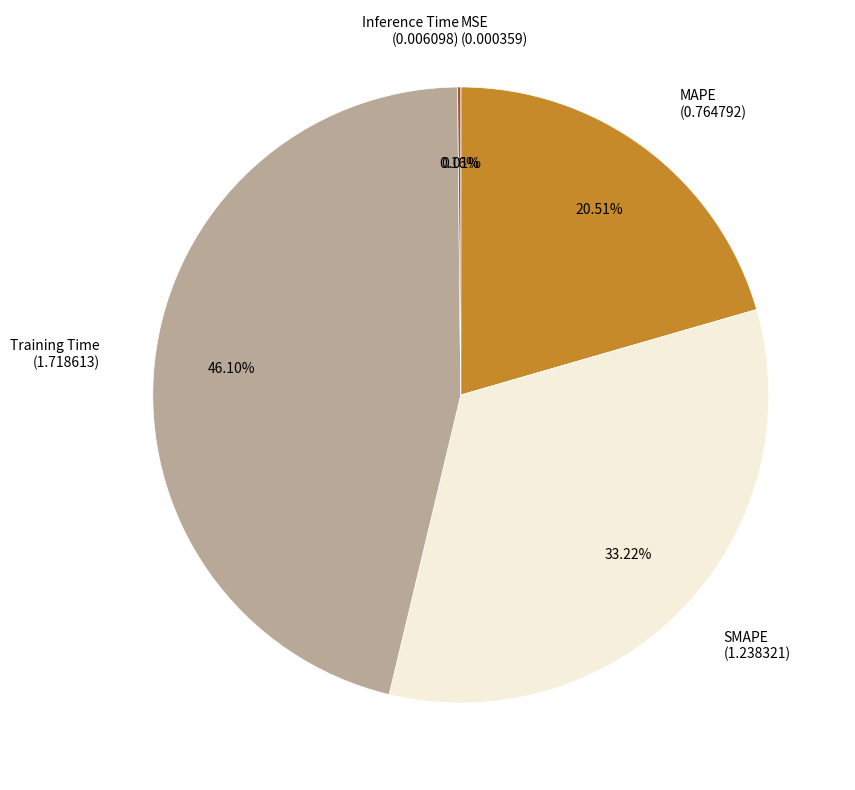

Is there any slice that represents more than half of the pie?

No